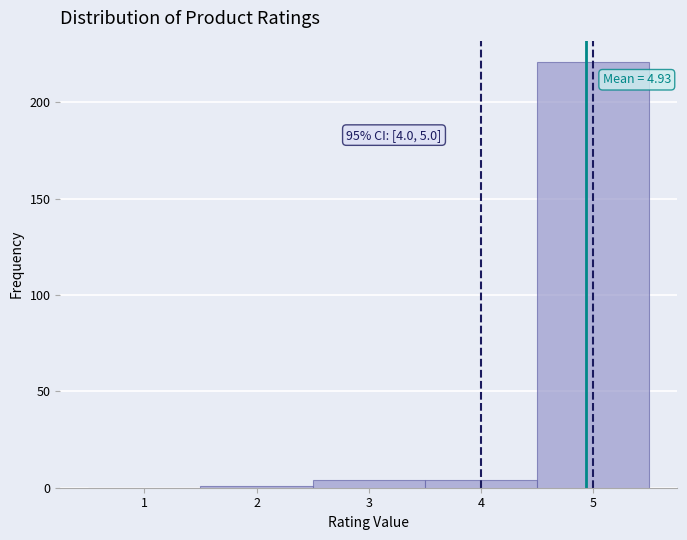

Over which range of the x-axis is the bar tallest?

4.5 to 5.5